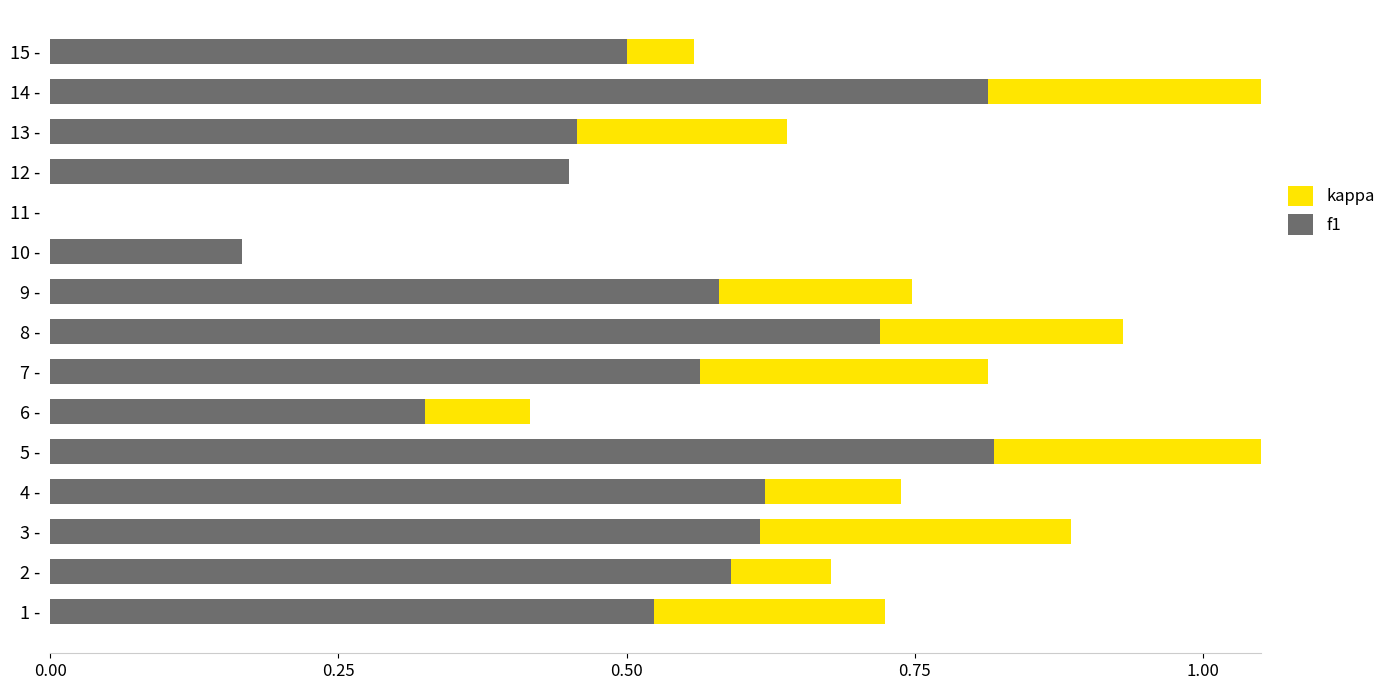

Which series has the widest spread of values?

f1